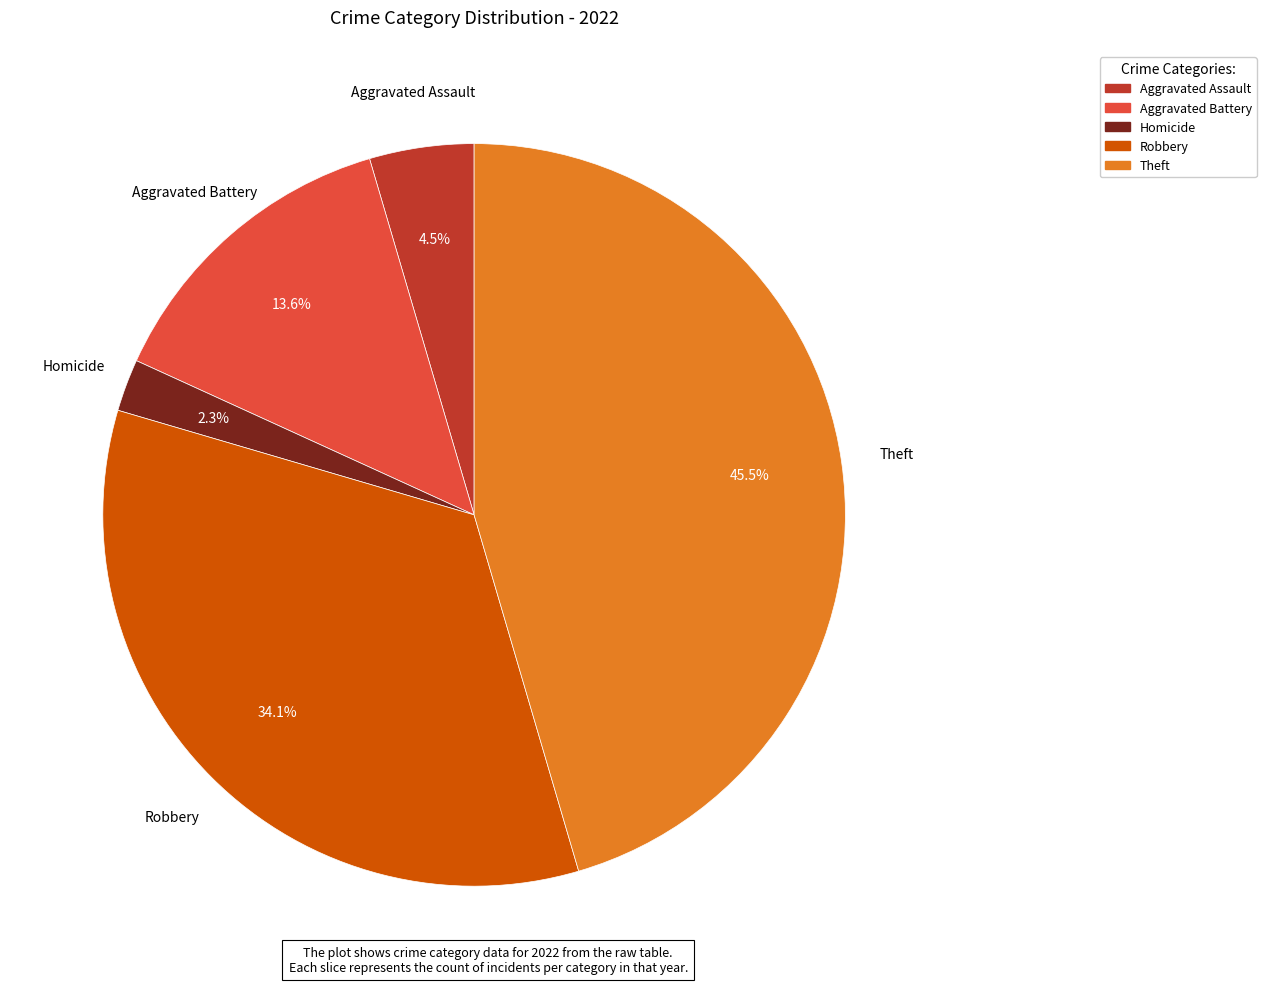

Rank the categories by value from highest to lowest.

Theft, Robbery, Aggravated Battery, Aggravated Assault, Homicide